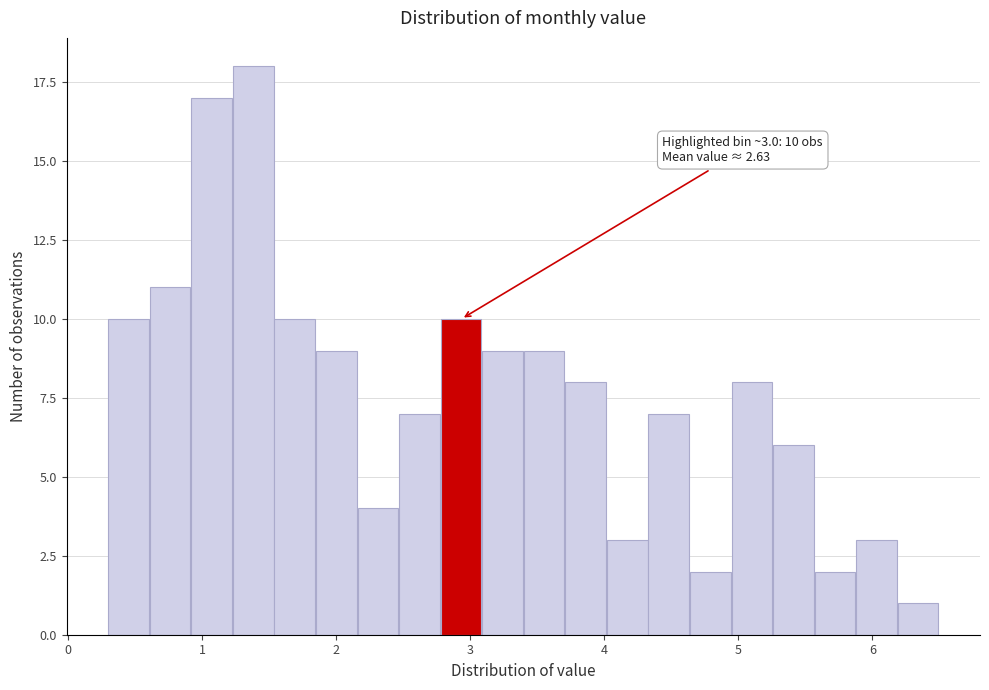

Around what value on the x-axis is the tallest bar? Give the approximate position of its centre, as read against the axis.

1.4